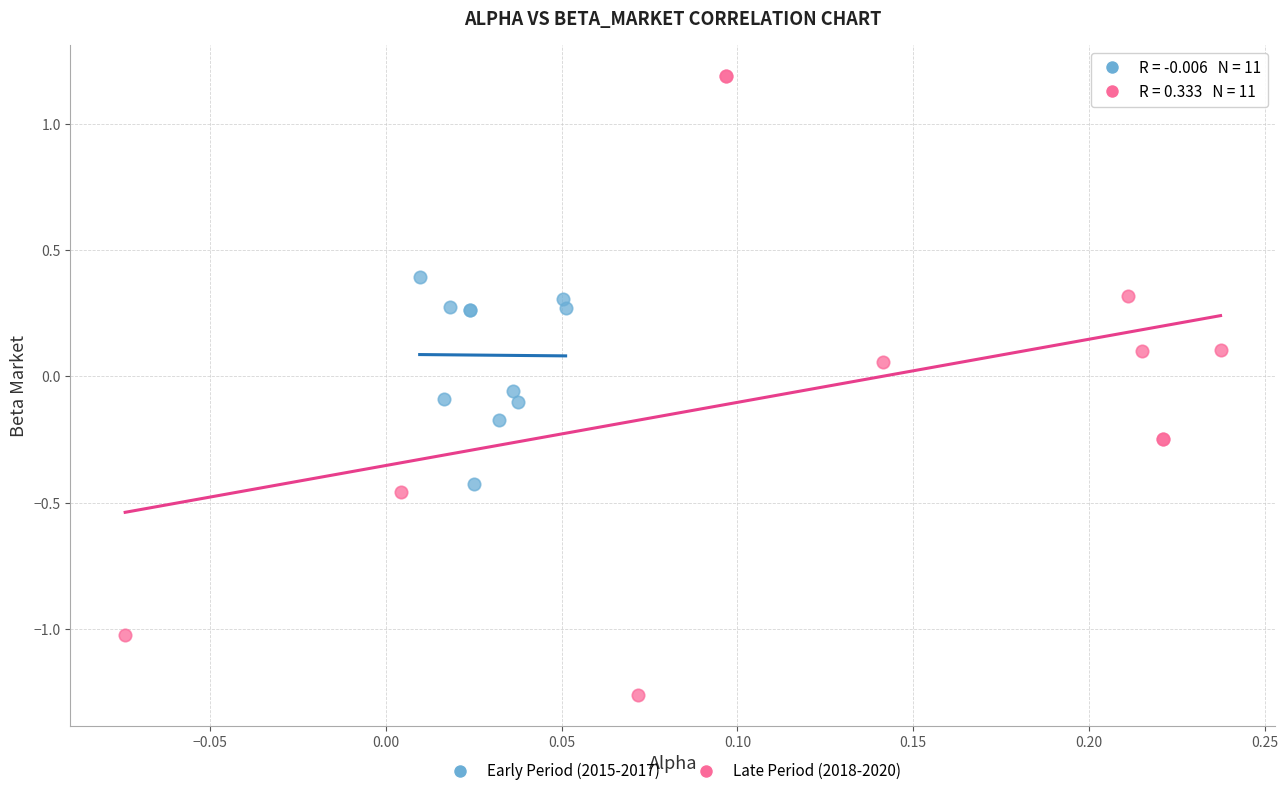

What are all the series names shown in the legend?

Early Period (2015-2017), Late Period (2018-2020)